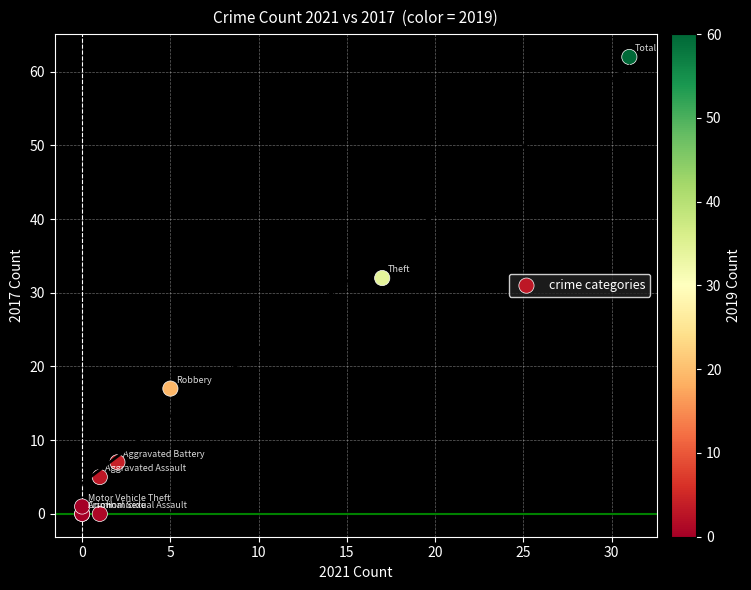

What Y value in the scatter plot is closest to 31?

32